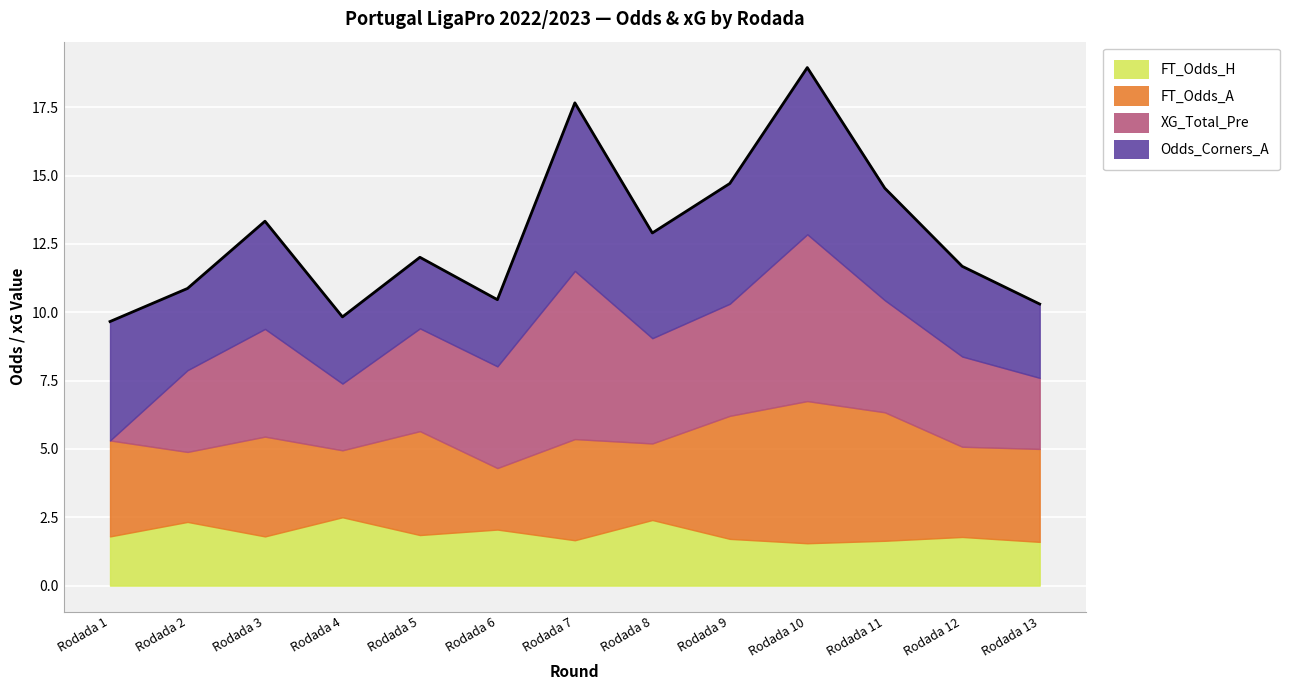

In Odds_Corners_A, how many points are higher than both neighbors (excluding endpoints)?

4